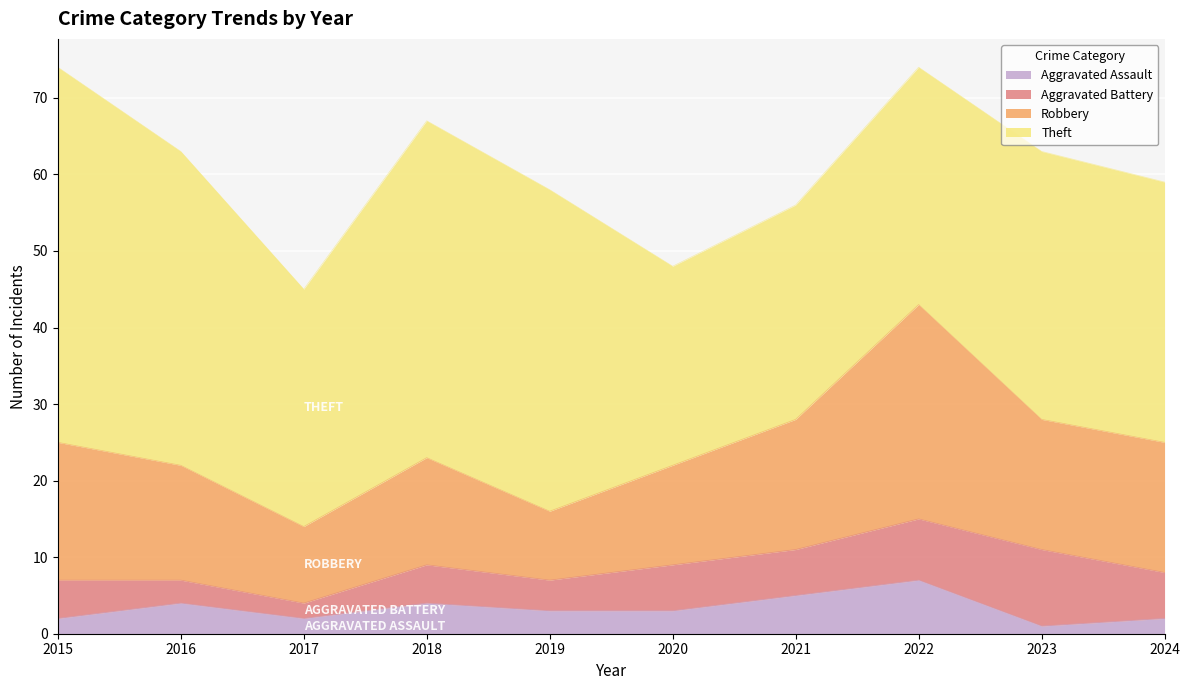

What is the difference between the highest and lowest values at 2019?

39